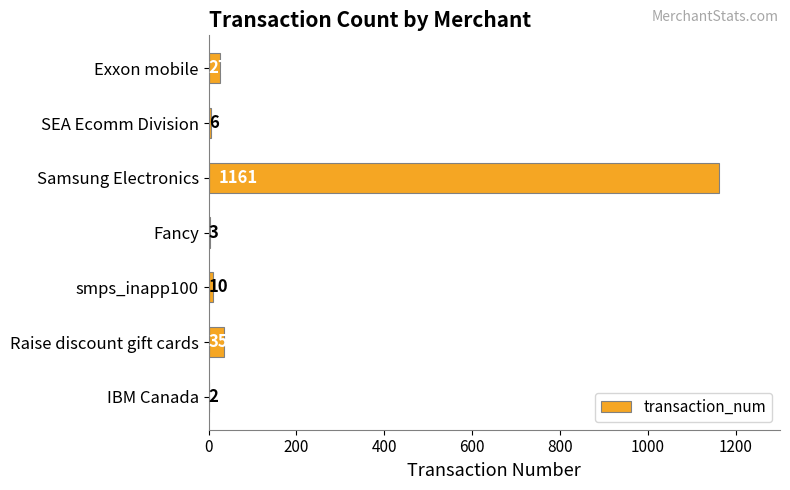

What is the change in value from IBM Canada to Fancy?

+1